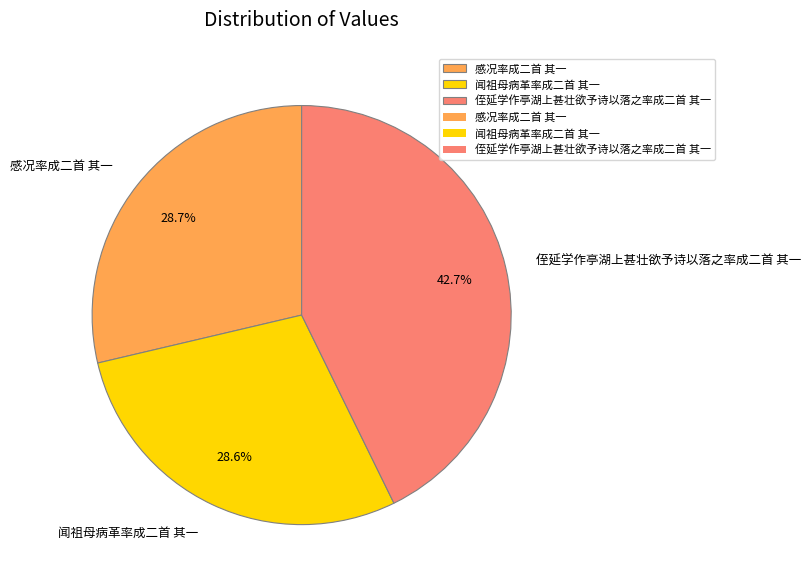

Between 感况率成二首 其一 and 侄延学作亭湖上甚壮欲予诗以落之率成二首 其一, which is larger?

侄延学作亭湖上甚壮欲予诗以落之率成二首 其一